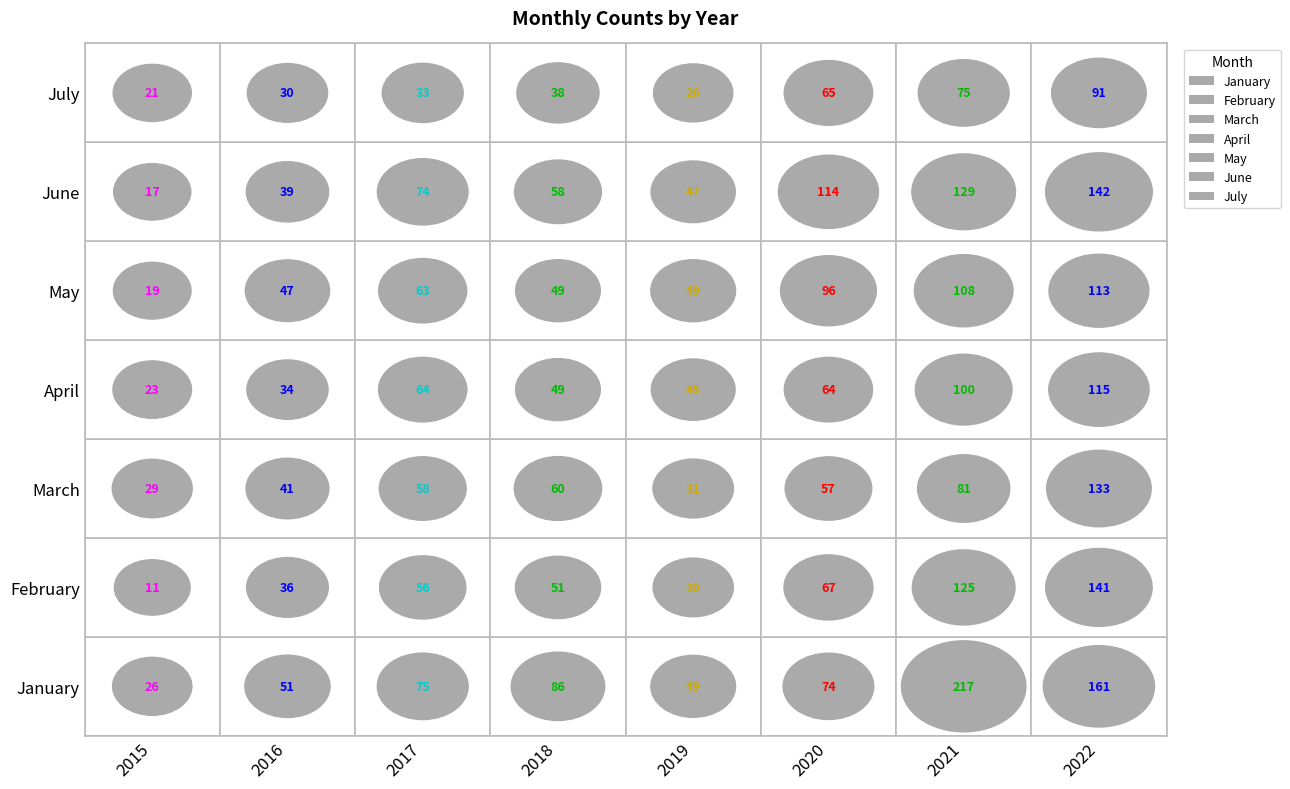

What is the average value of the March series?

61